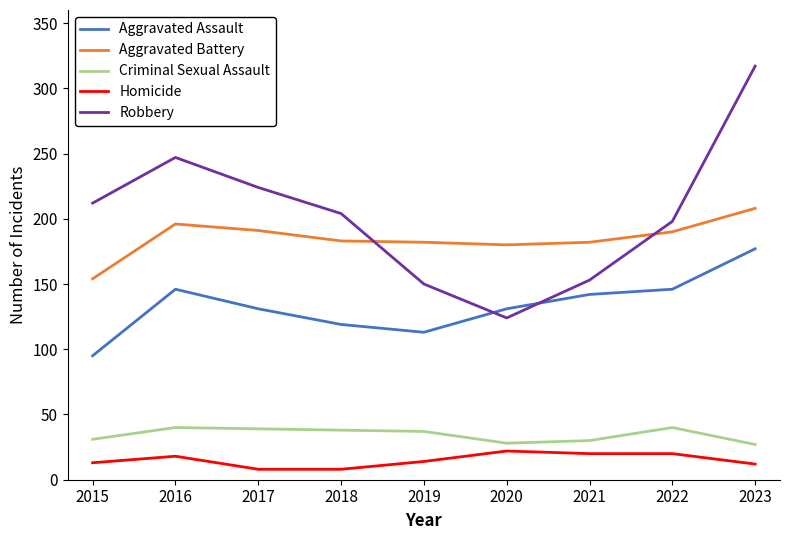

Which series changed the most between 2018 and 2019?

Robbery